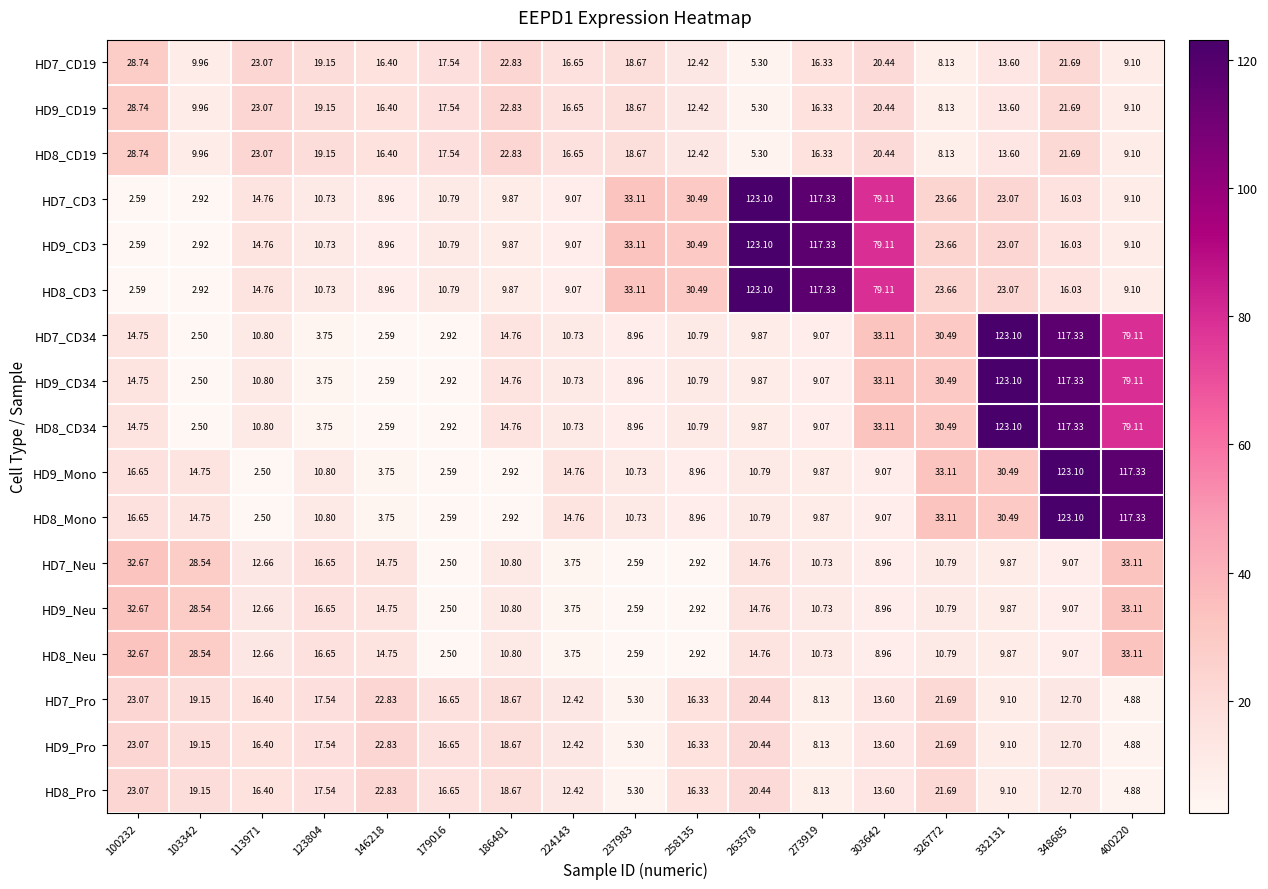

What is the difference between the highest and lowest values at 100232?

30.1